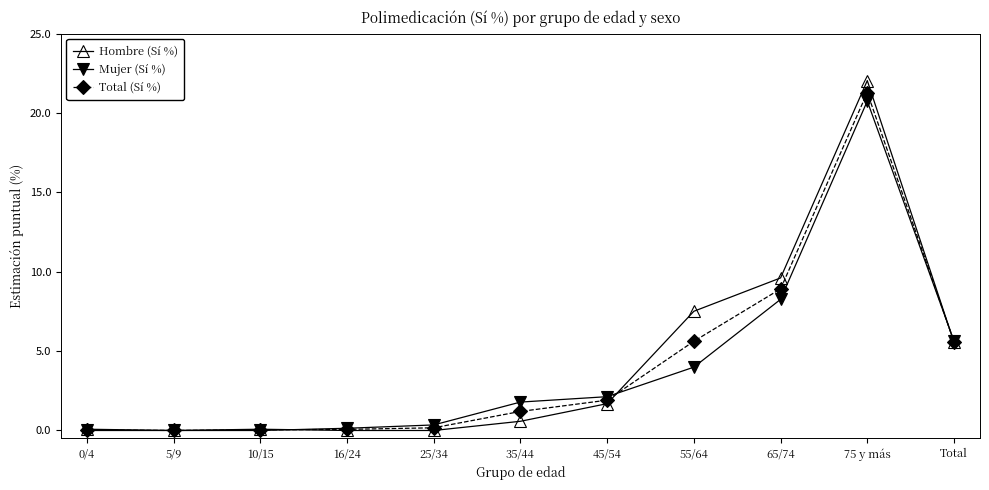

True or false: Mujer (Sí %) has a value of 4.0 at 55/64.

True